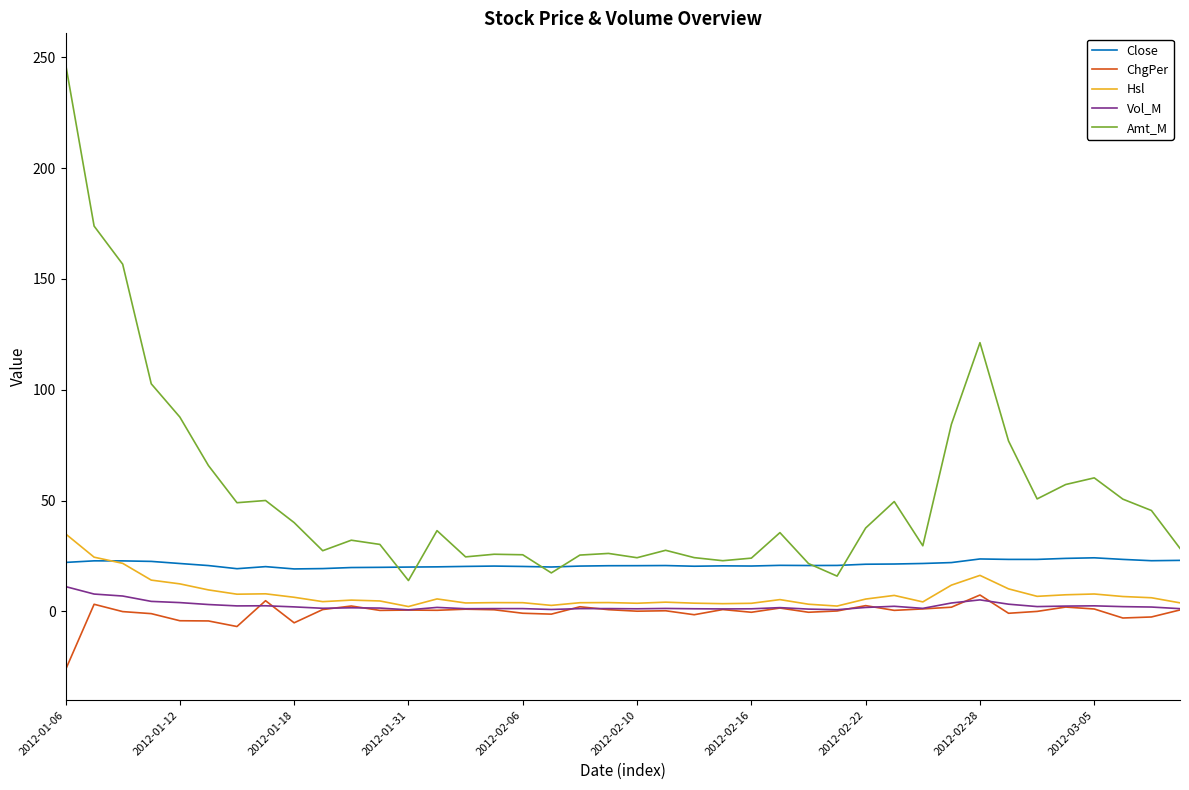

What is the maximum value shown in the chart?

247.1